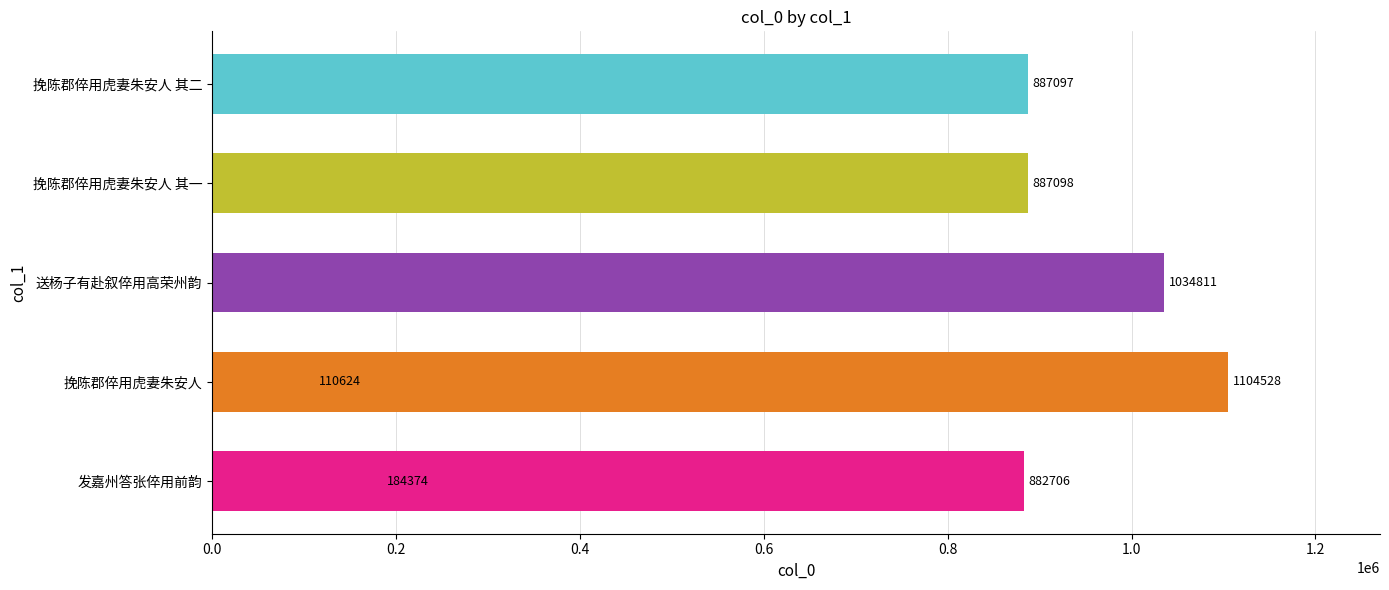

Reading left to right, list all the values displayed in this chart.

184374	110624	1034811	882706	887098	887097	1104528